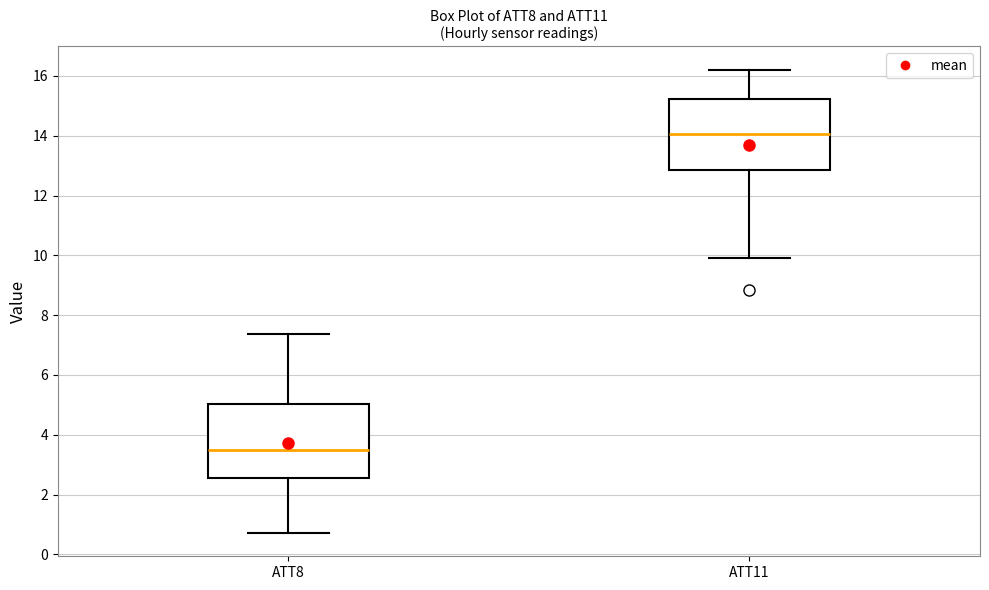

Which box's median line is the highest?

ATT11